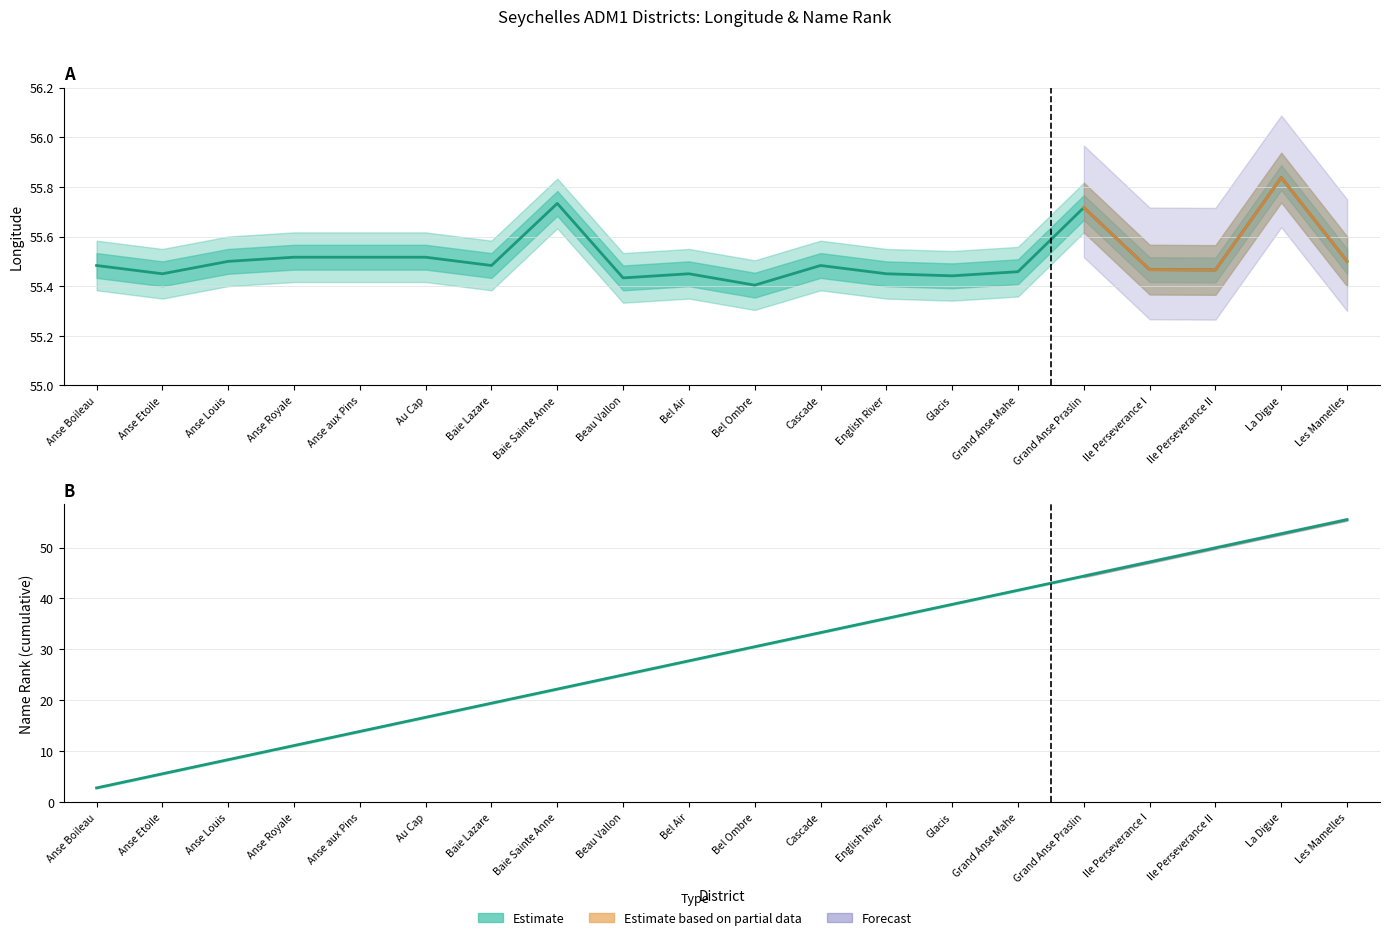

What is the difference between the maximum and second lowest values in the longitude series?

0.4